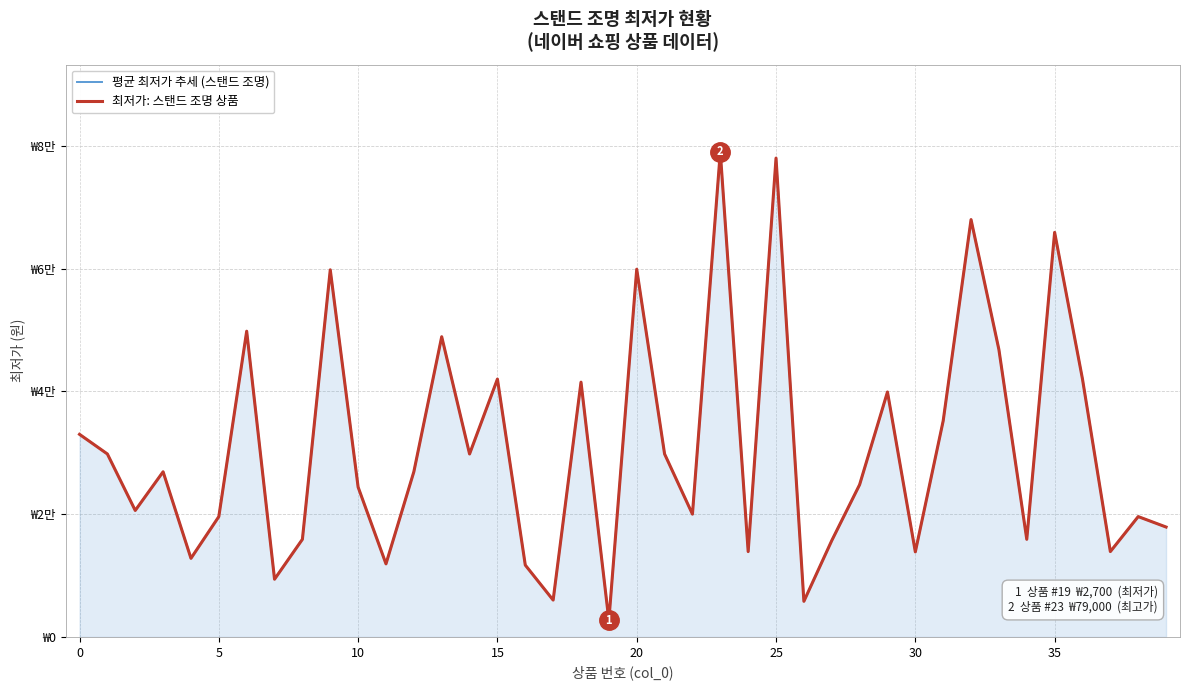

What is the difference between the second highest and minimum values in the 최저가: 스탠드 조명 상품 series?

75300